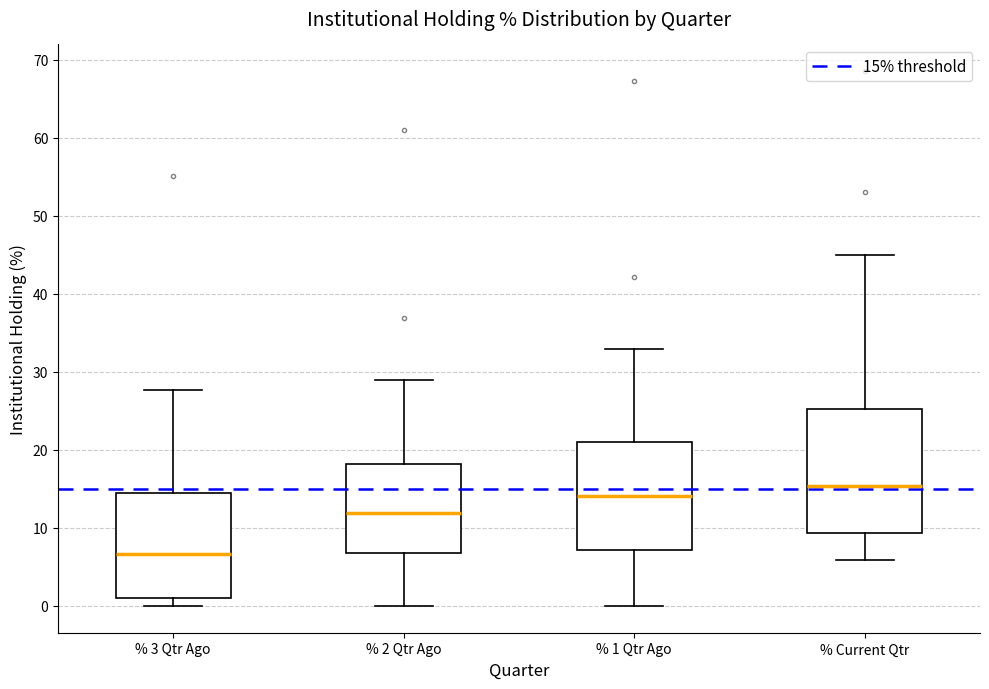

Reading left to right, read every box against the y-axis: the position of its median line, the range the box covers, and the ends of its whiskers. The values are not printed on the chart, so give them approximately, as read against the axis.

% 3 Qtr Ago: median 7, box 1 to 15, whiskers 0 to 28
% 2 Qtr Ago: median 12, box 7 to 18, whiskers 0 to 29
% 1 Qtr Ago: median 14, box 7 to 21, whiskers 0 to 33
% Current Qtr: median 15, box 9 to 25, whiskers 6 to 45